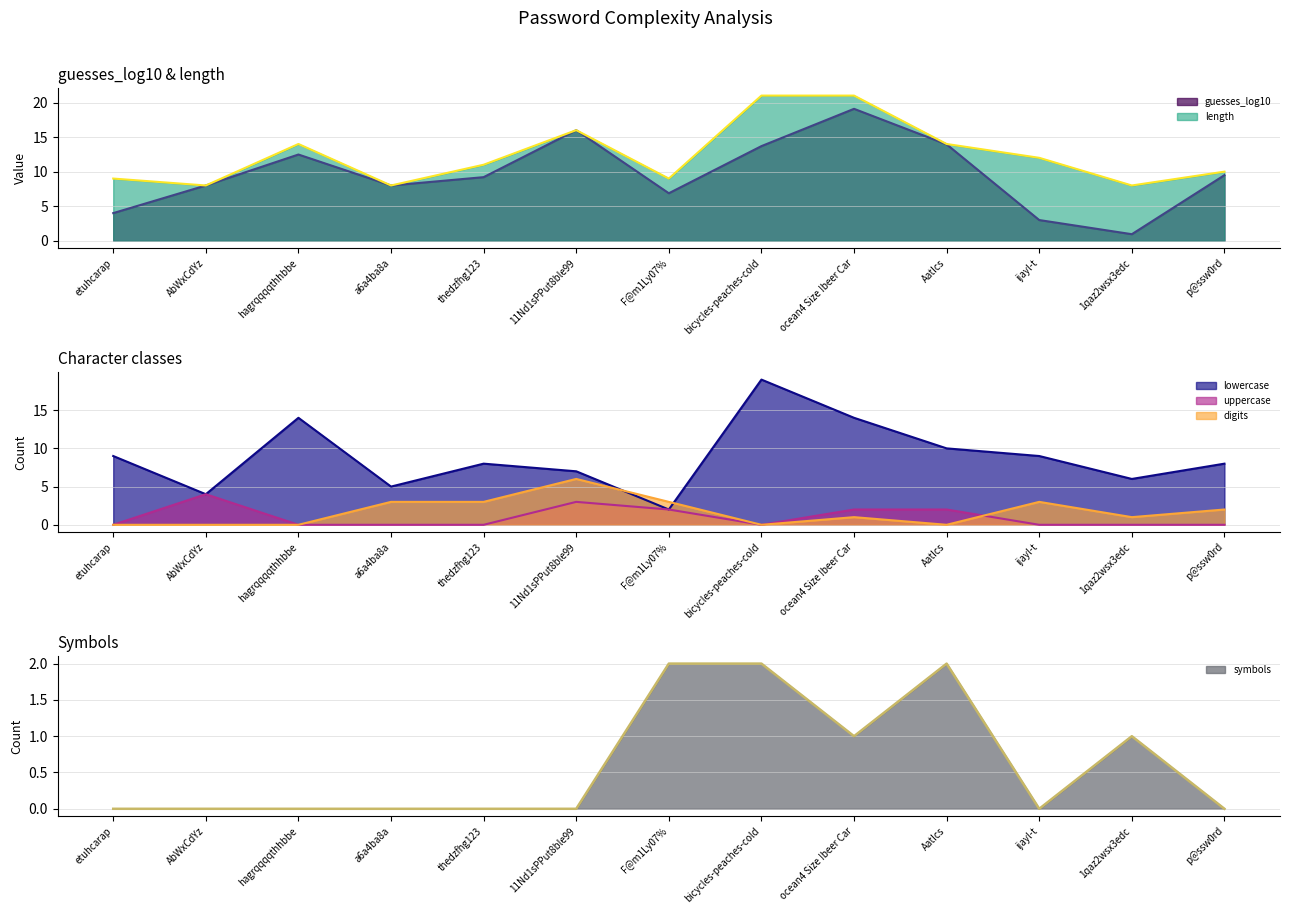

At how many categories does at least one series exceed 11?

6